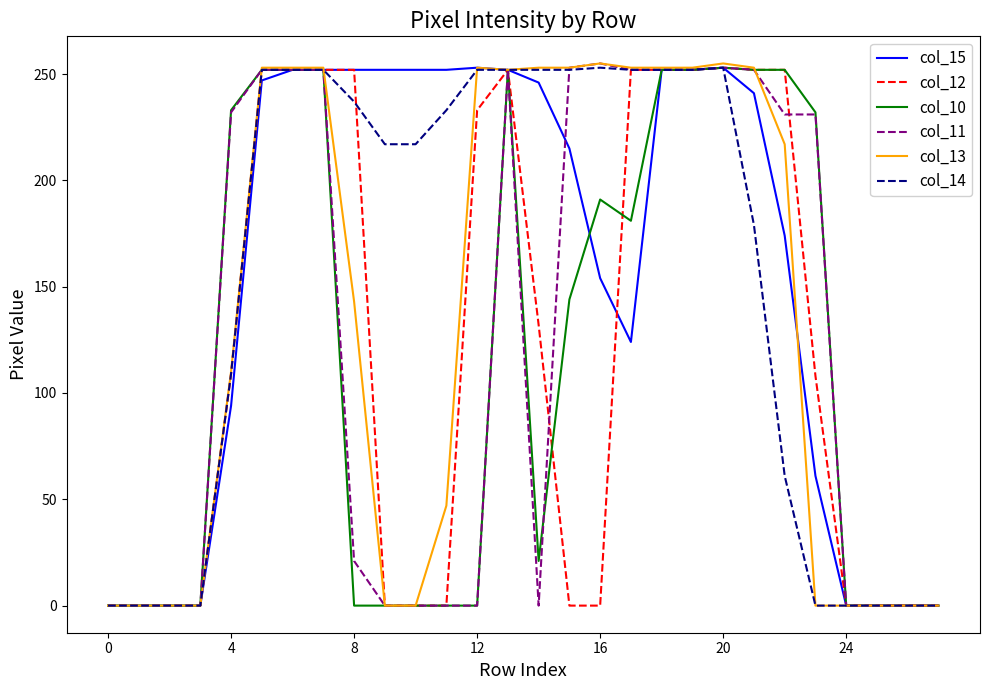

What is the maximum value shown in the chart?

255